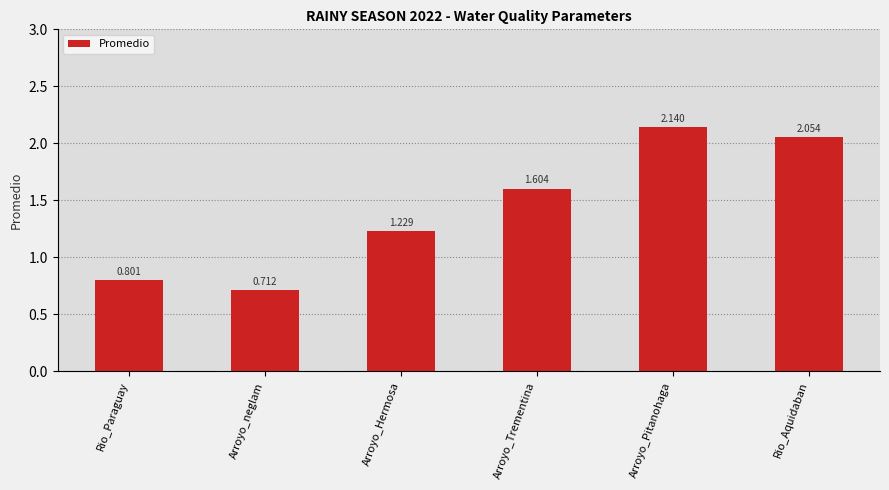

How many categories are shown in the chart?

6